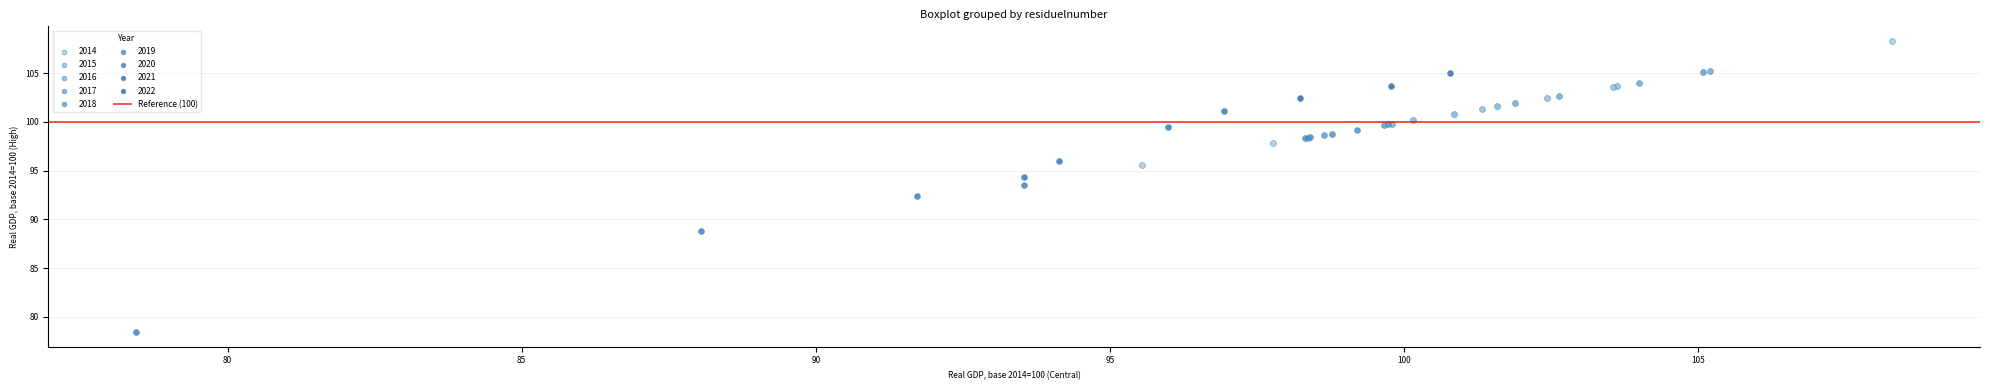

Which series has the largest Y range (max minus min)?

2020